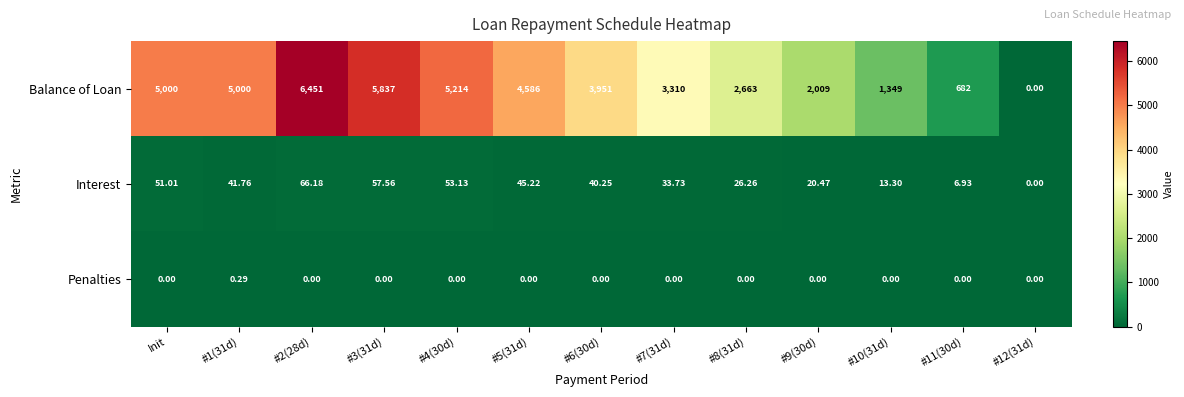

List the series in order of their peak value, highest first.

Balance of Loan, Interest, Penalties